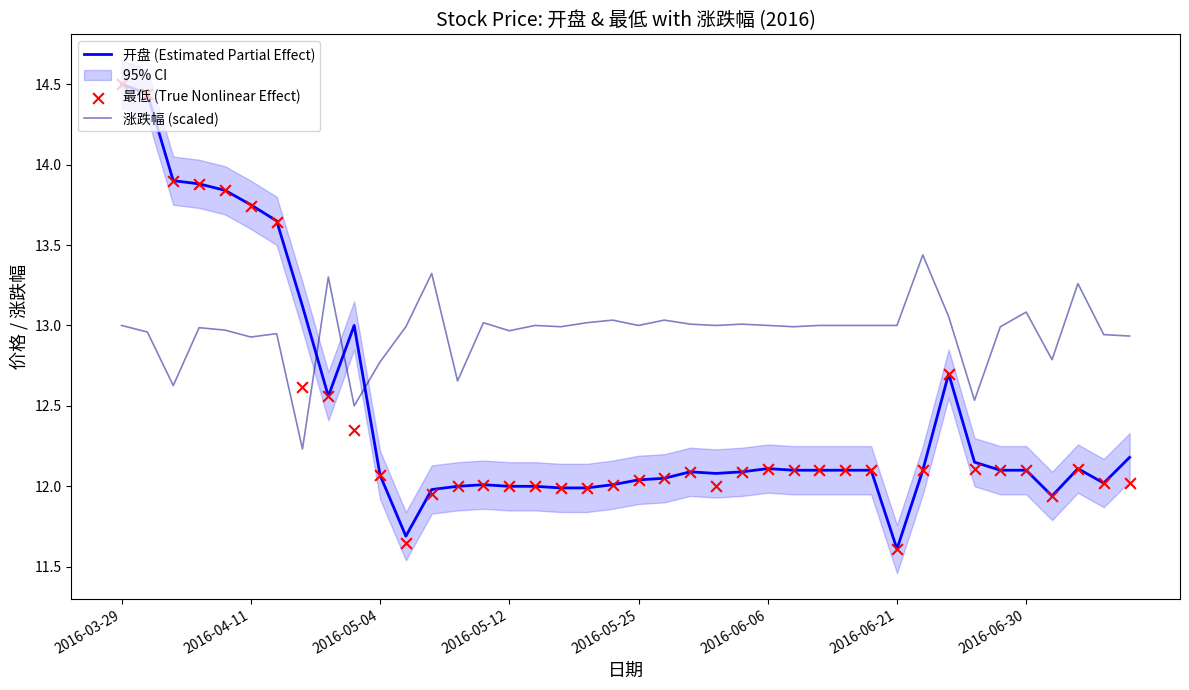

Is it true that 涨跌幅 (scaled) equals 21.0 at 2016-03-29?

False